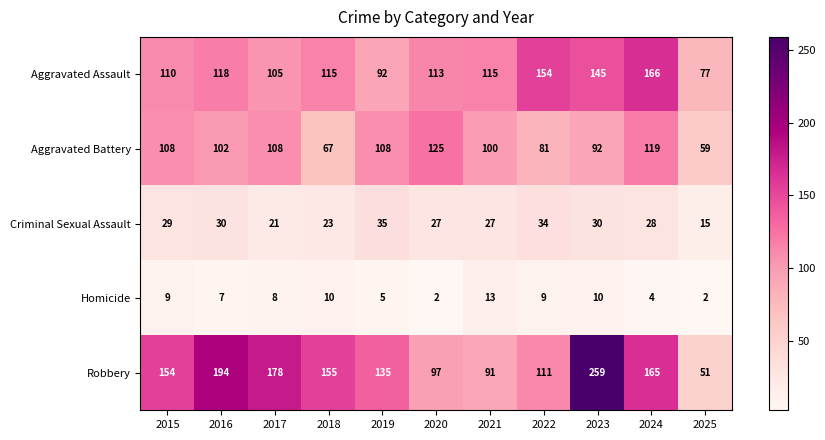

What is the average value of the Homicide series?

7